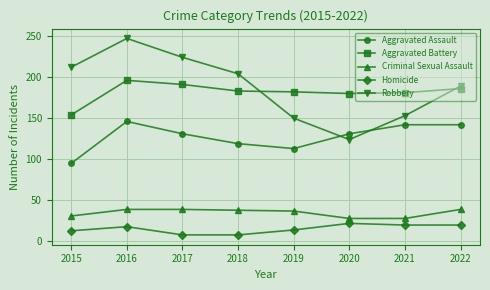

True or false: Criminal Sexual Assault has a value of 31 at 2015.

True